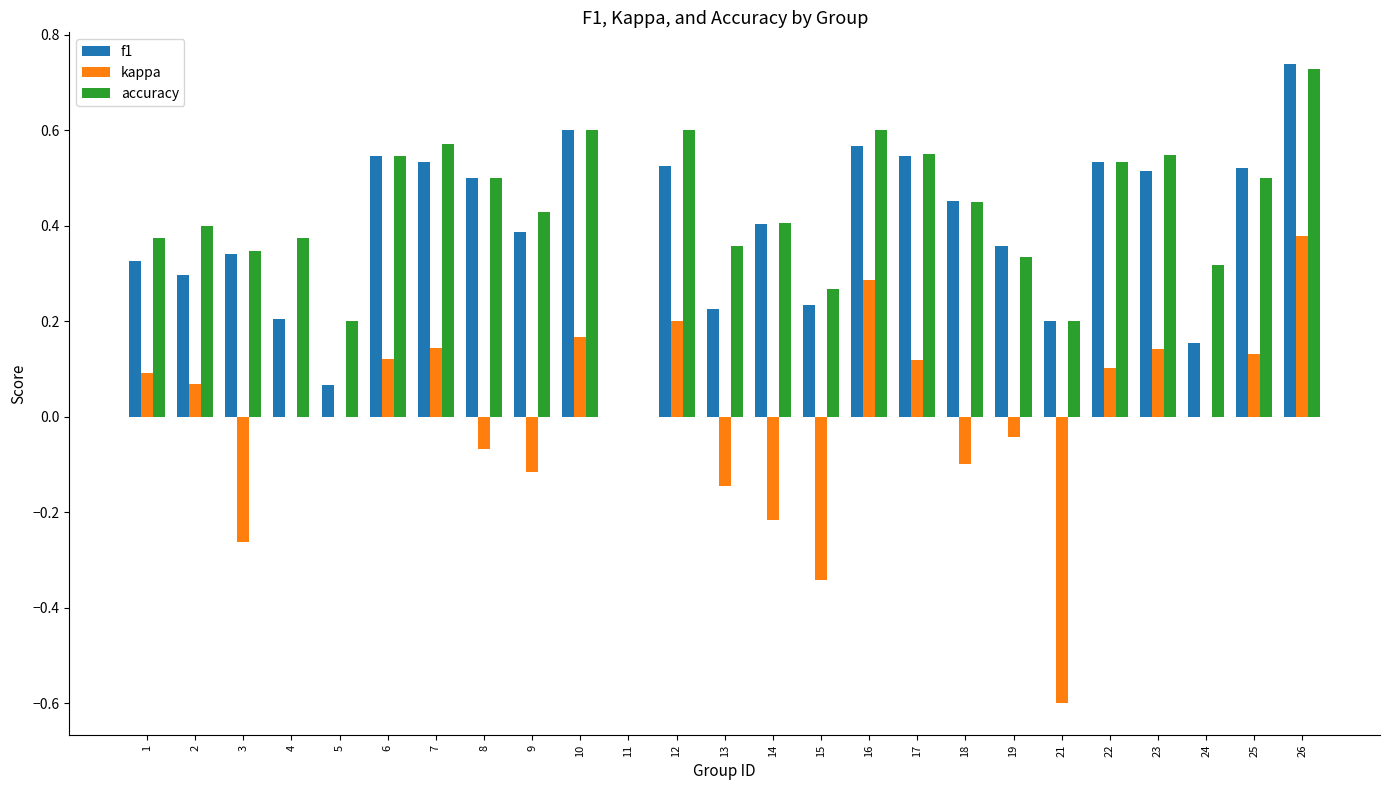

At which category does the chart reach its peak across all series?

26